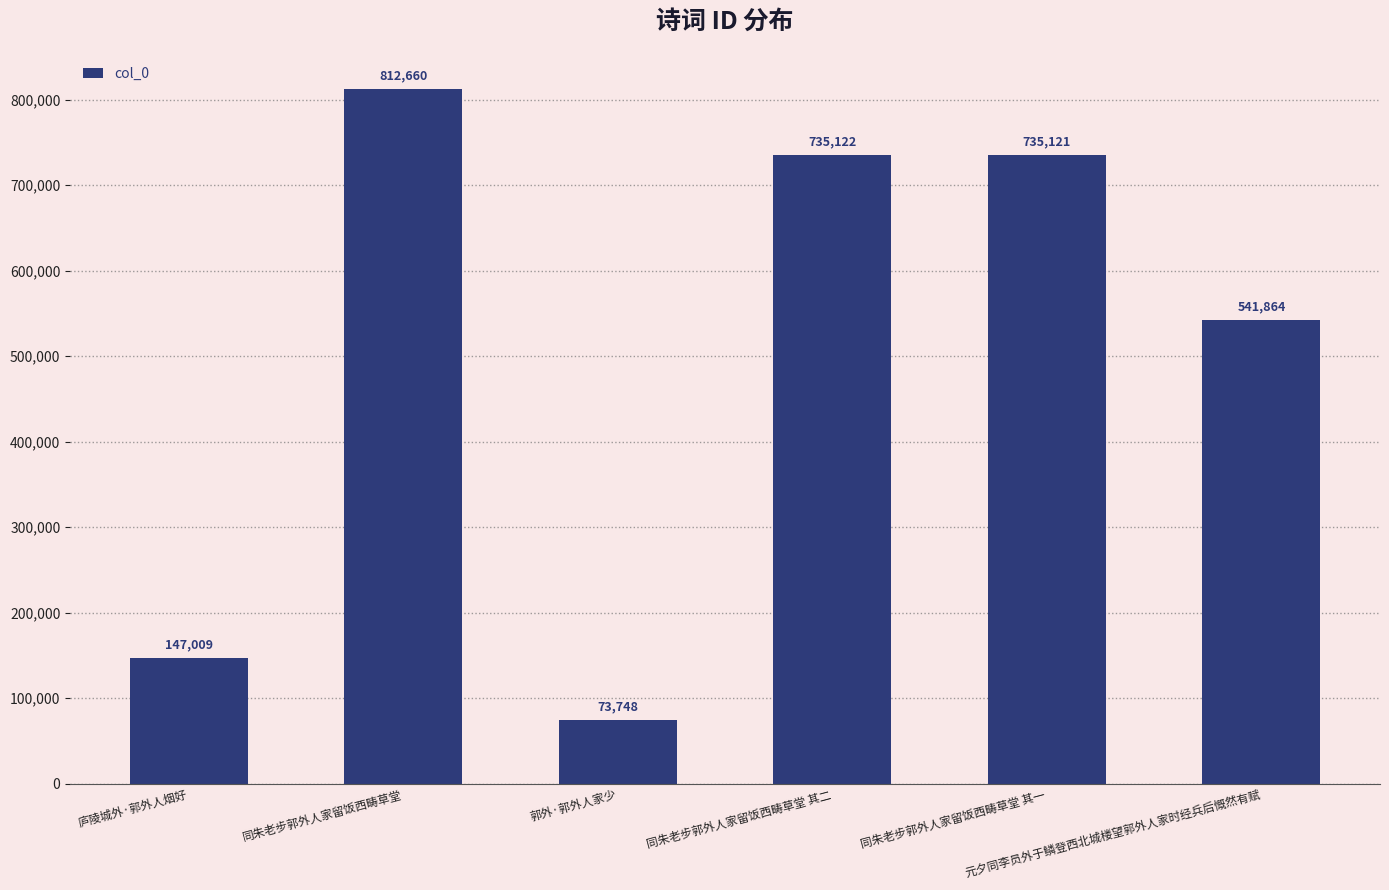

What is the maximum value shown in the chart?

812660